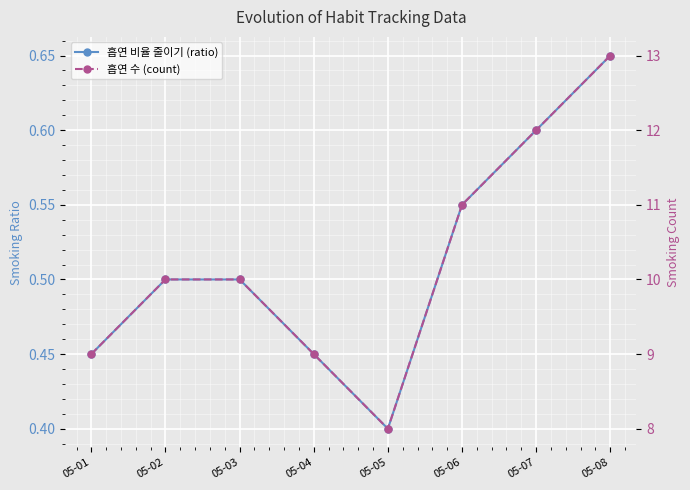

Which has a higher value, 05-07 or 05-06?

05-07